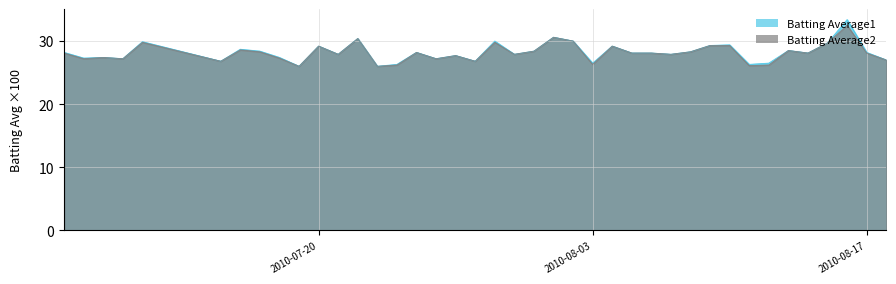

How many categories are shown in the chart?

40